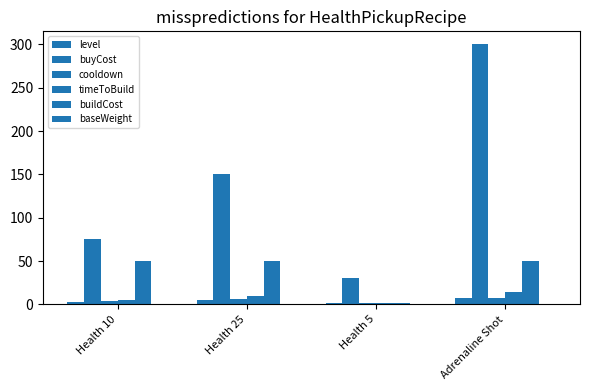

Rank the categories by cooldown value from lowest to highest.

Health 5, Health 10, Health 25, Adrenaline Shot